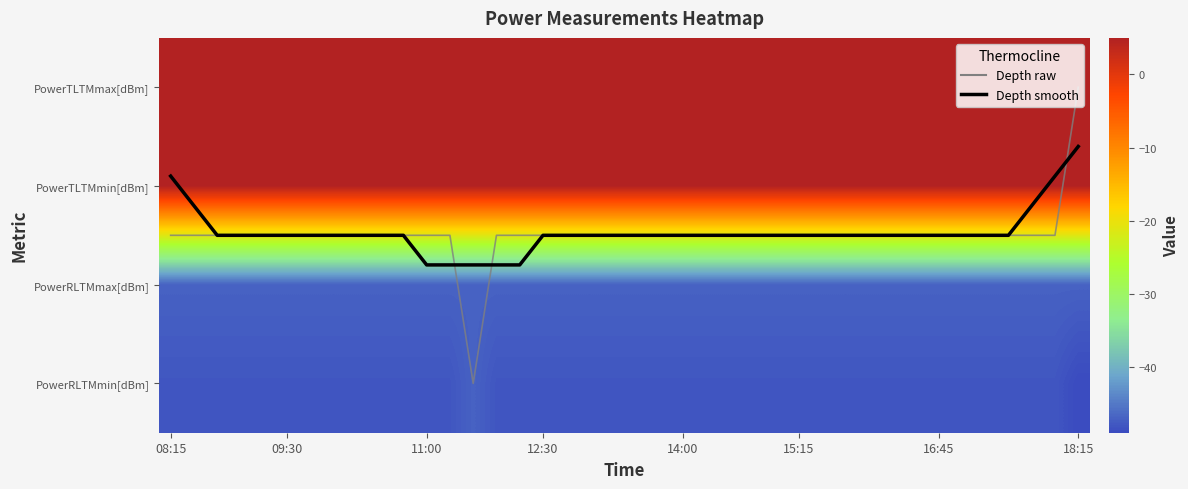

How many data points does each series have?

40